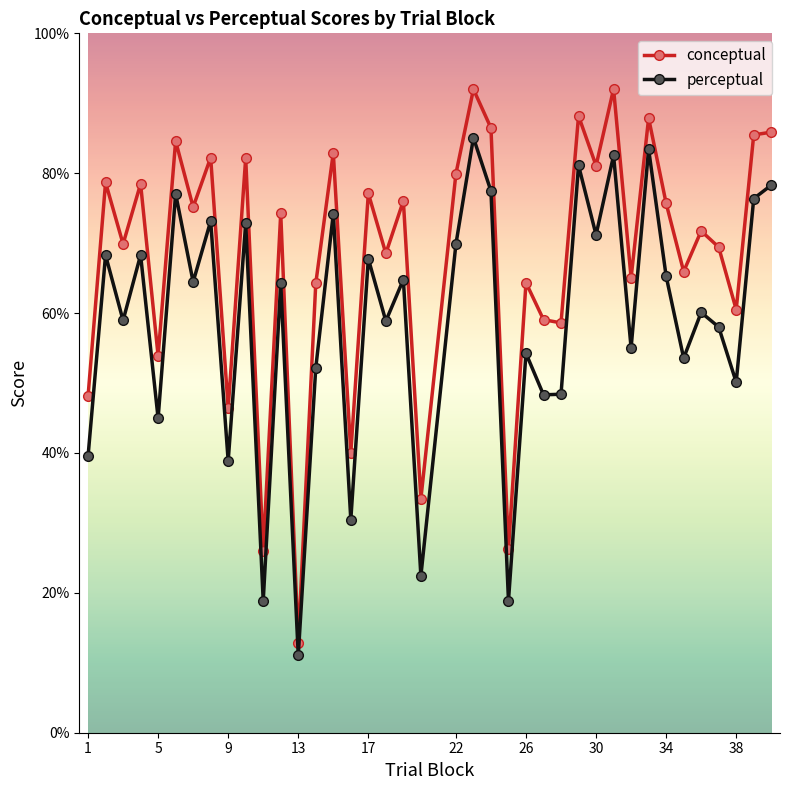

What are all the series names shown in the legend?

conceptual, perceptual